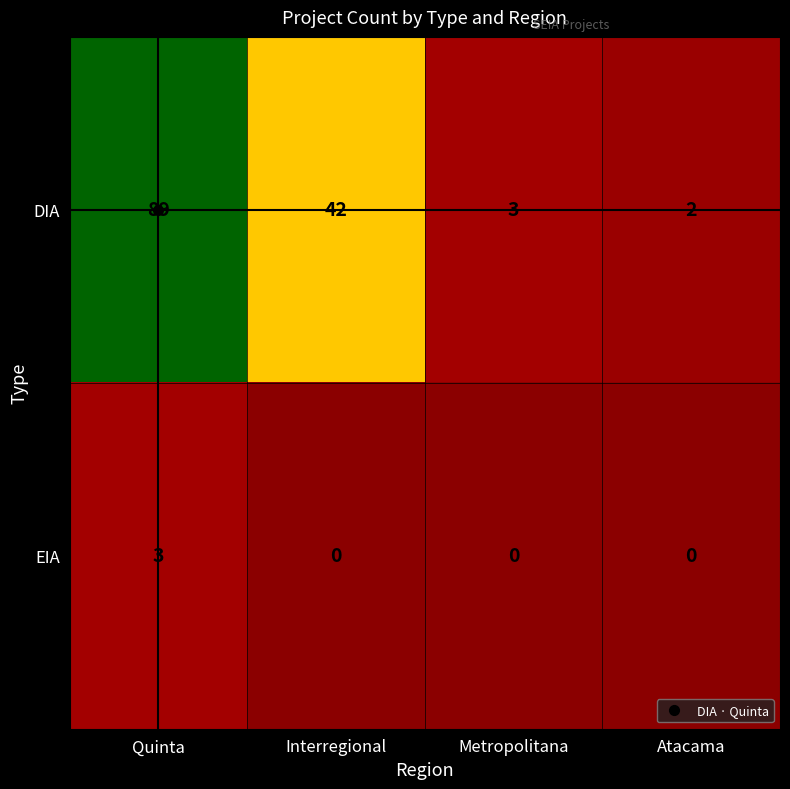

Between Interregional and Metropolitana, which series saw the biggest shift?

DIA